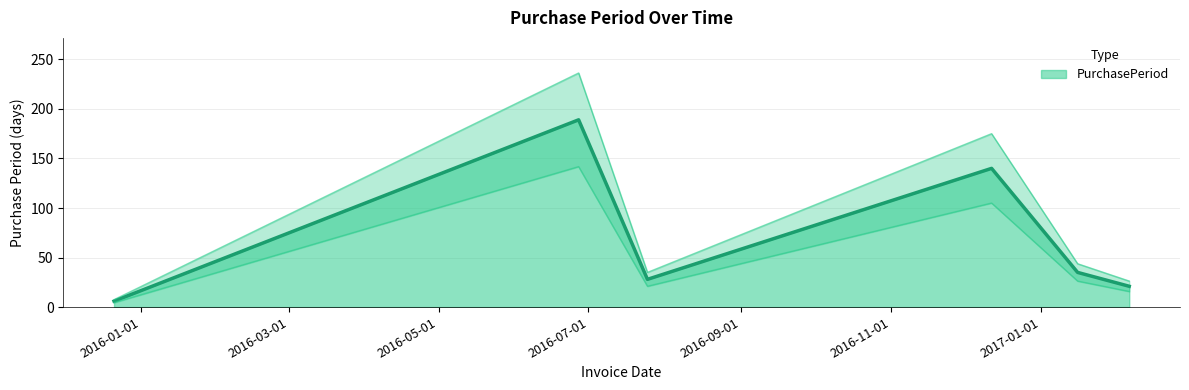

What is the change in value from 2015-12-21 to 2016-06-27?

+183